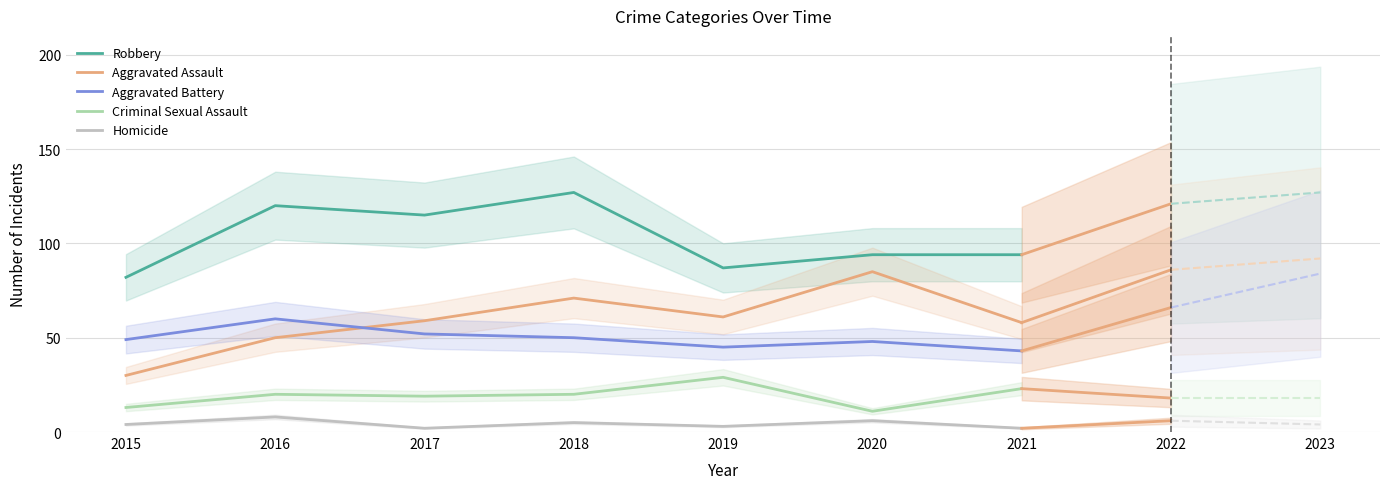

Rank the series at 2016 from highest to lowest value.

Robbery, Aggravated Battery, Aggravated Assault, Criminal Sexual Assault, Homicide